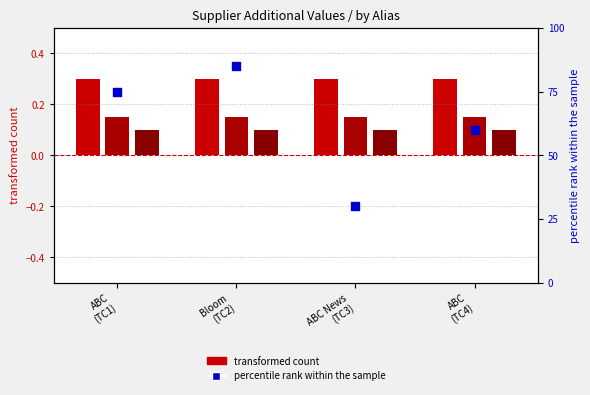

At which category is the sum across all series the highest?

Bloom
(TC2)